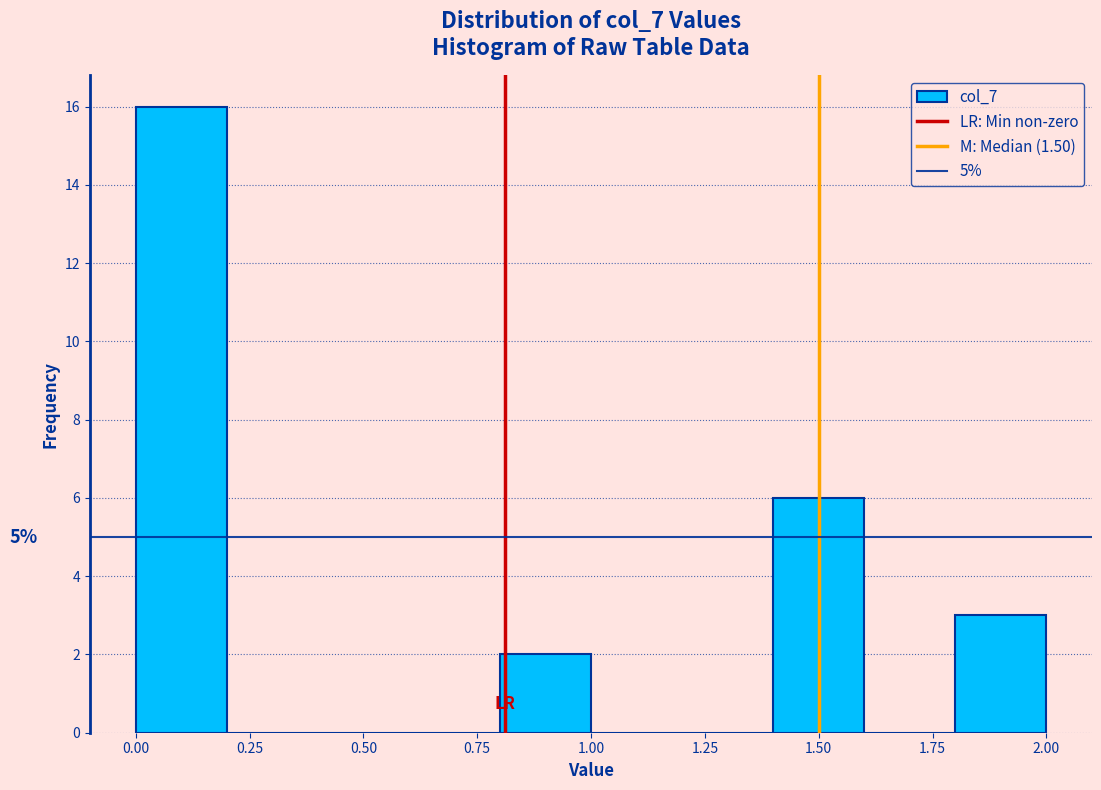

Which range on the x-axis has the tallest bar?

0.0 to 0.2